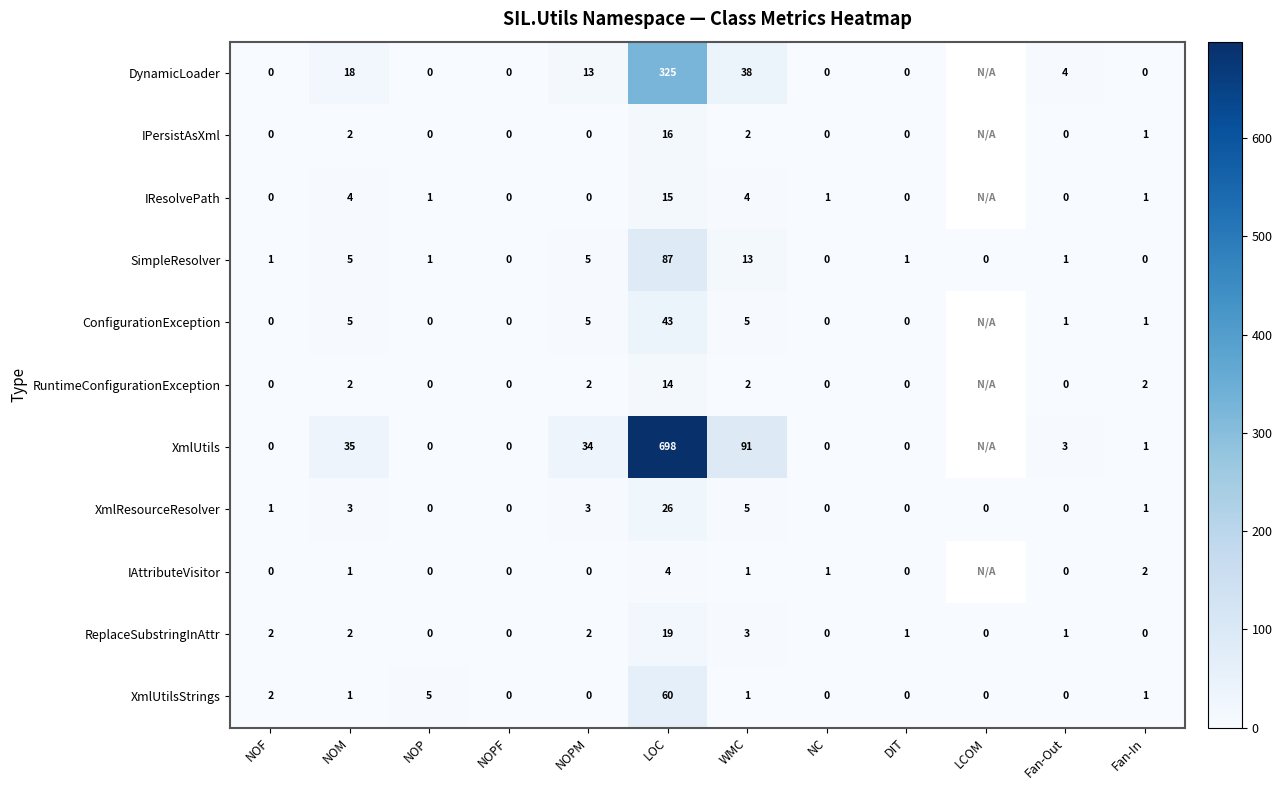

Between NOM and DIT, which series saw the biggest shift?

XmlUtils